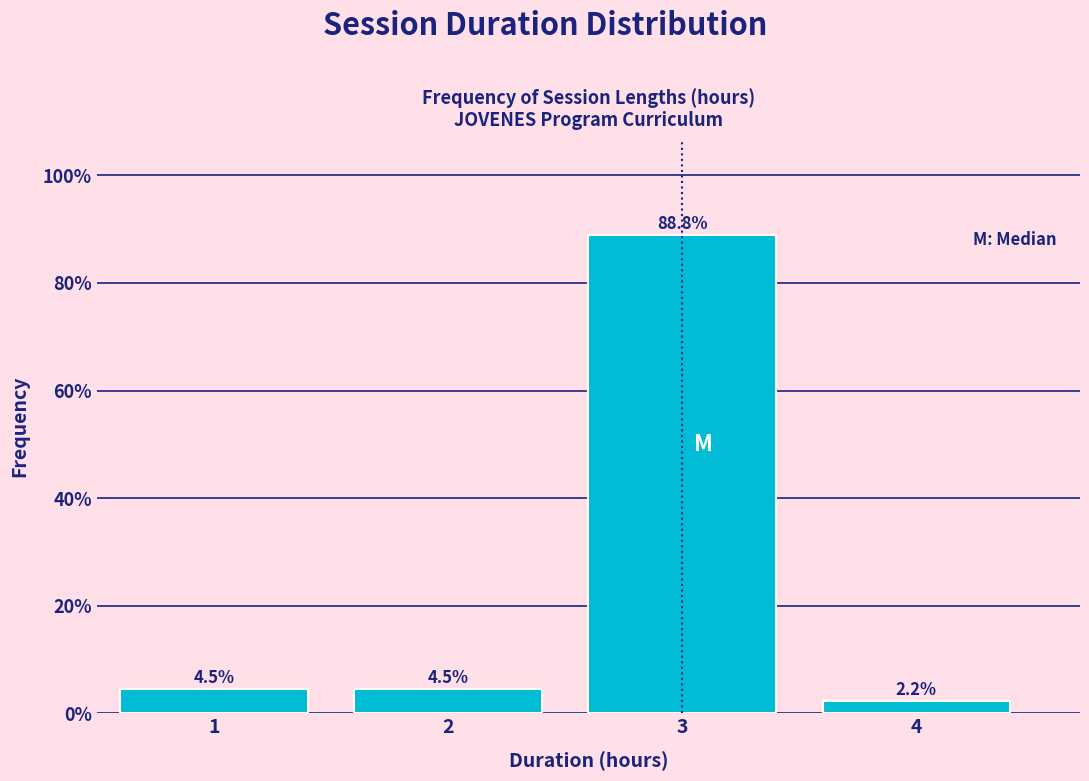

What is the height of the bar covering 0.5 to 1.5 on the x-axis?

4.5